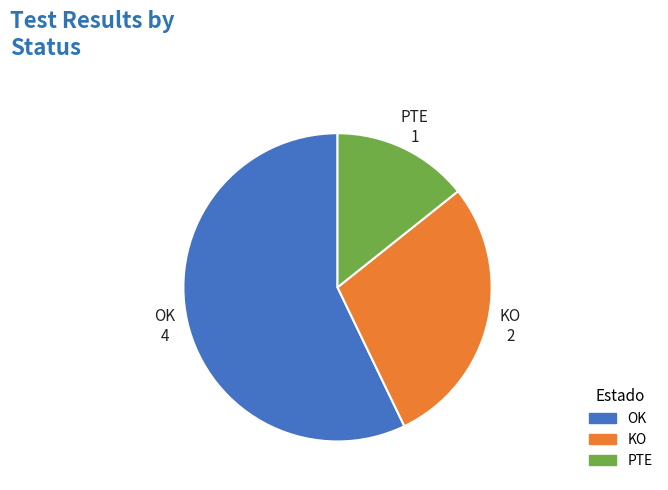

Rank the categories by value from highest to lowest.

OK, KO, PTE